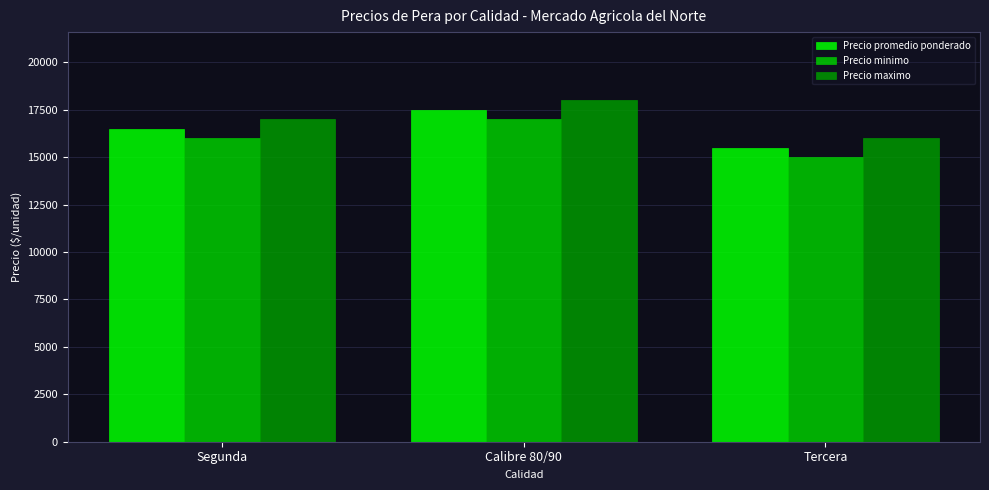

What is the label of the 1st bar from the left?

Segunda